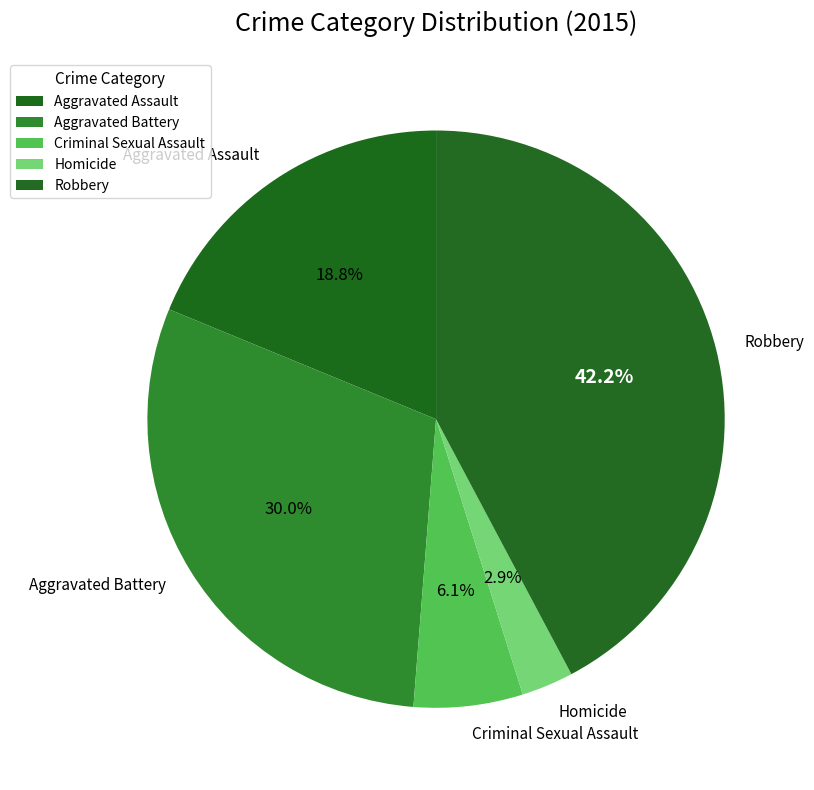

How many slices are in this pie chart?

5